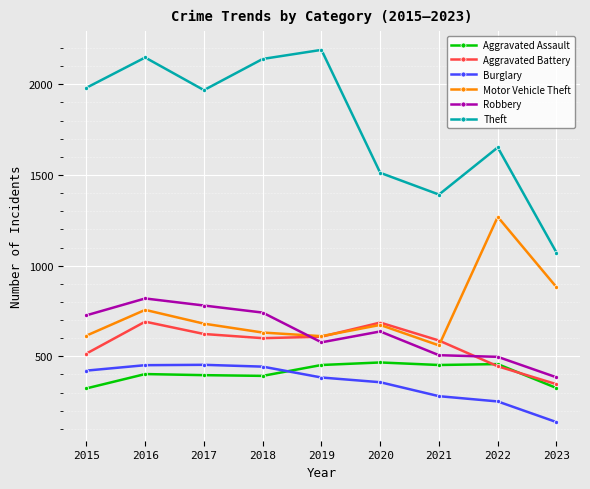

What is the average value of the Burglary series?

353